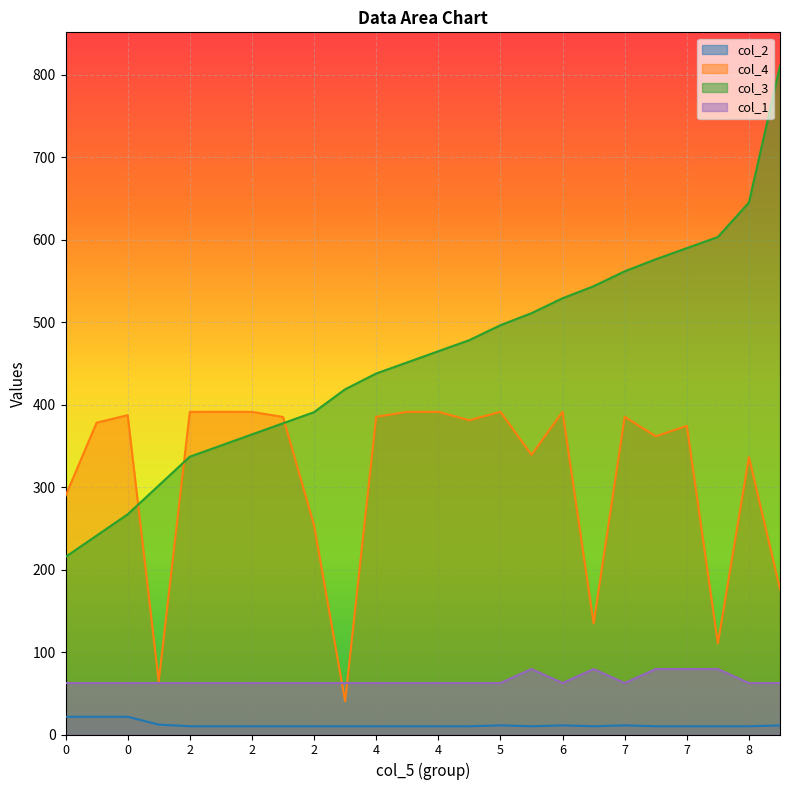

What is the sum of the col_1 values at 4 and 9?

124.7